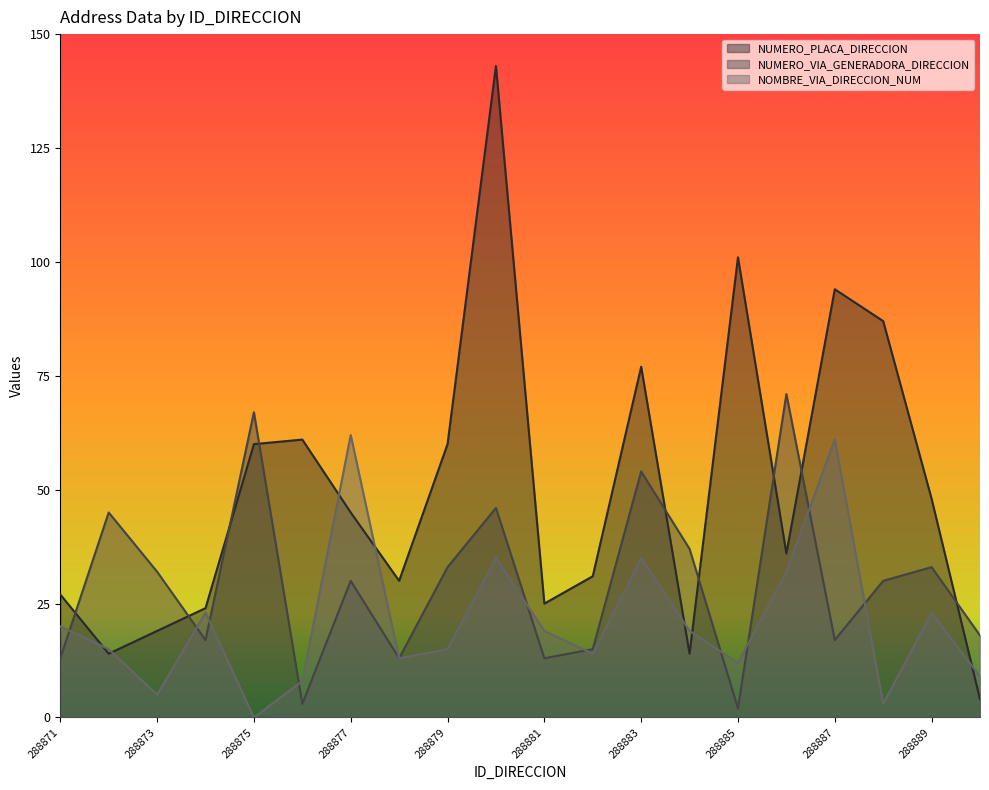

What is the difference between the second highest and second lowest values in the NUMERO_VIA_GENERADORA_DIRECCION series?

64